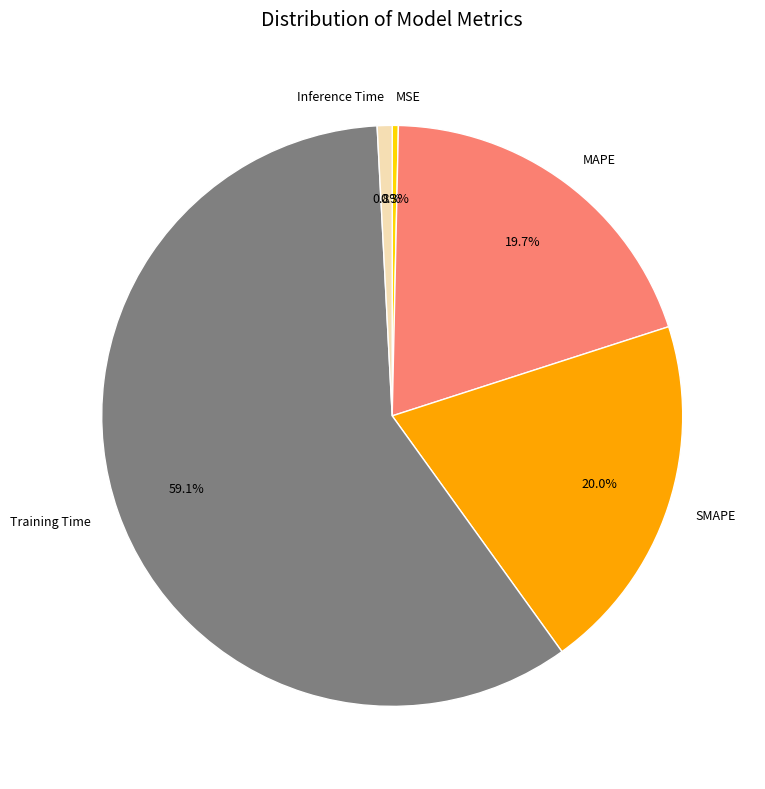

How many slices are in this pie chart?

5